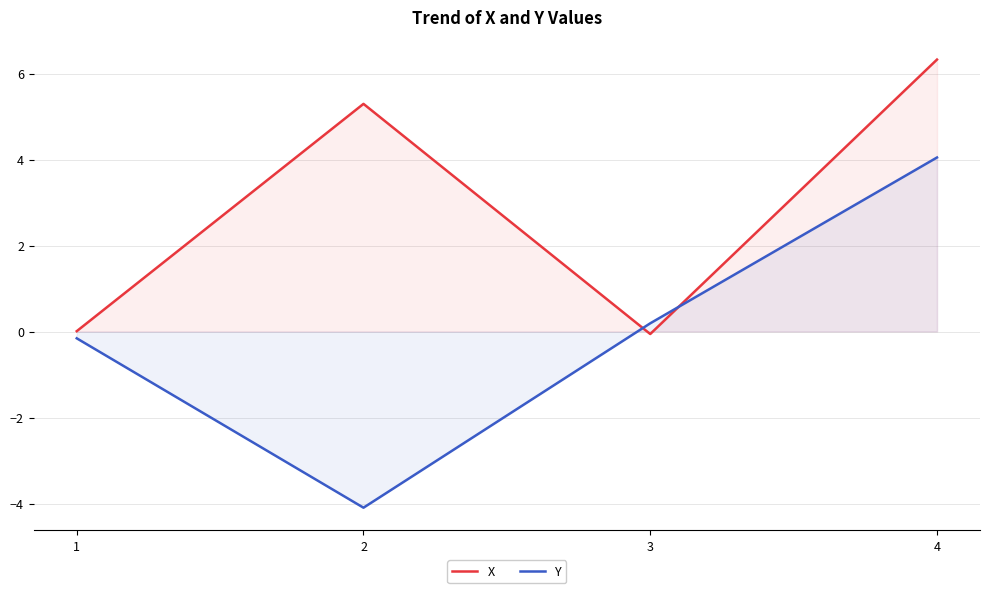

What is the sum of the X values at 4 and 1?

6.3